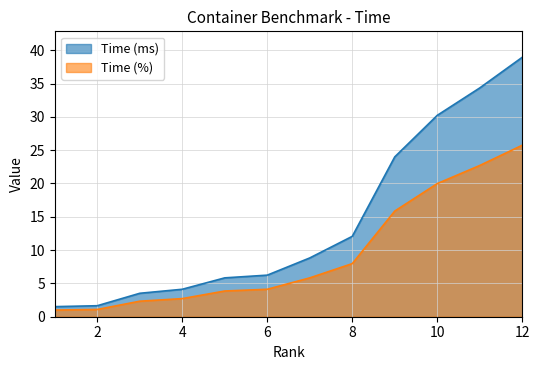

What are all the series names shown in the legend?

Time (ms), Time (%)